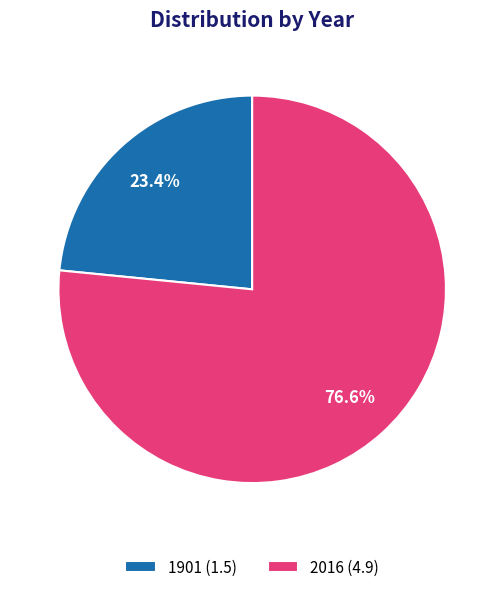

Approximately how many times larger is the value at 2016 compared to 1901?

3.3